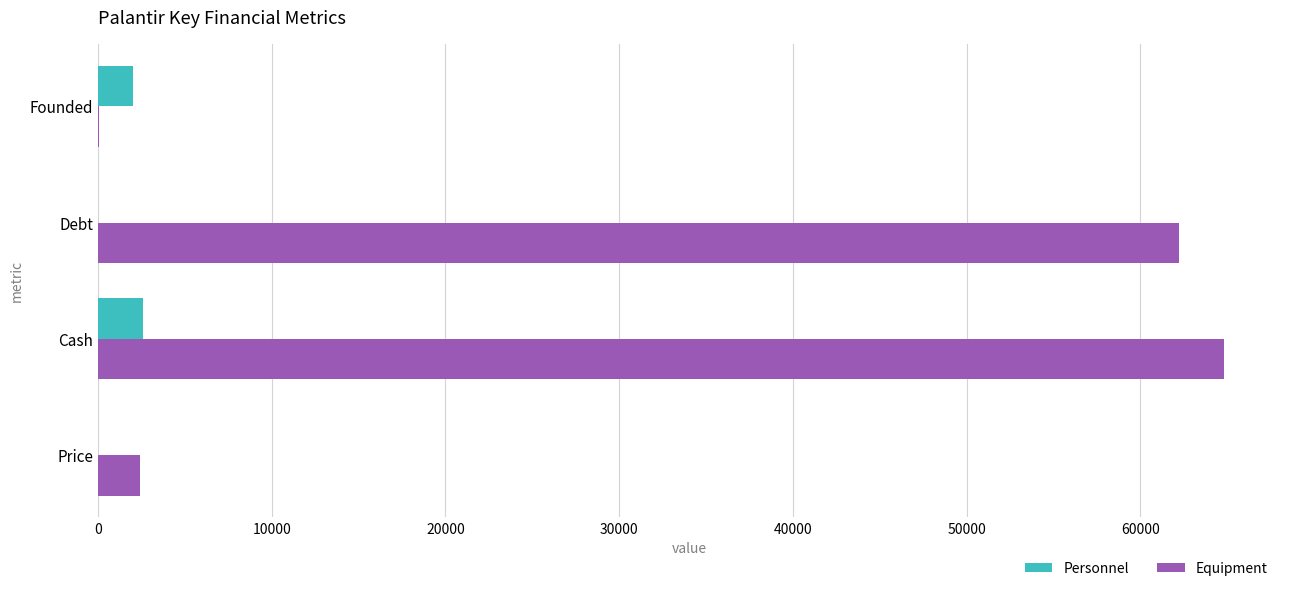

The value of Equipment at Cash is 13752.2. True or false?

False